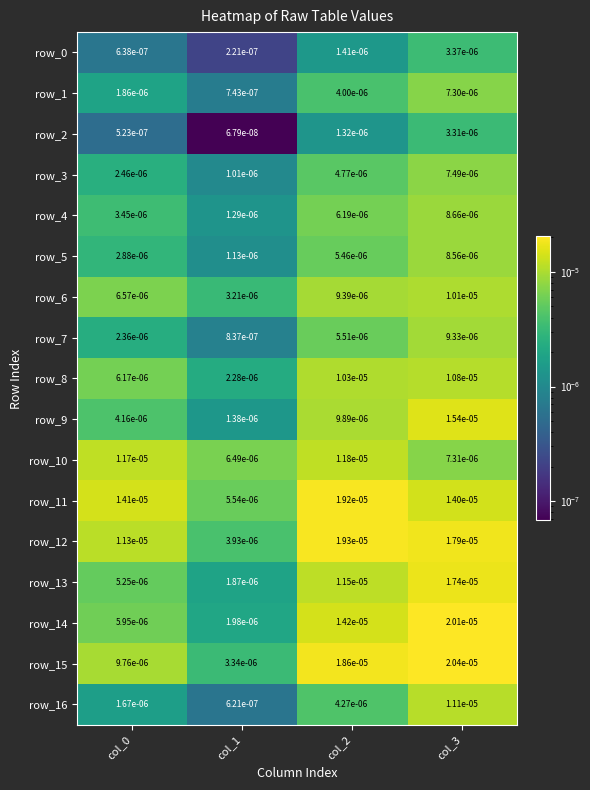

Is the value of row_11 at col_0 greater than the value of row_6 at col_3?

Yes